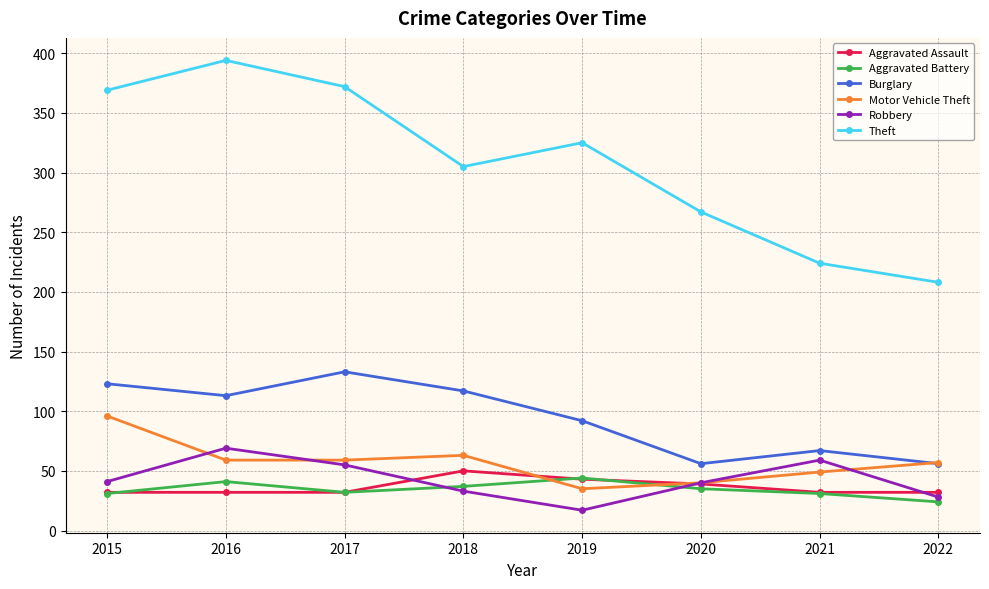

What is the approximate value of Aggravated Assault at 2016?

32